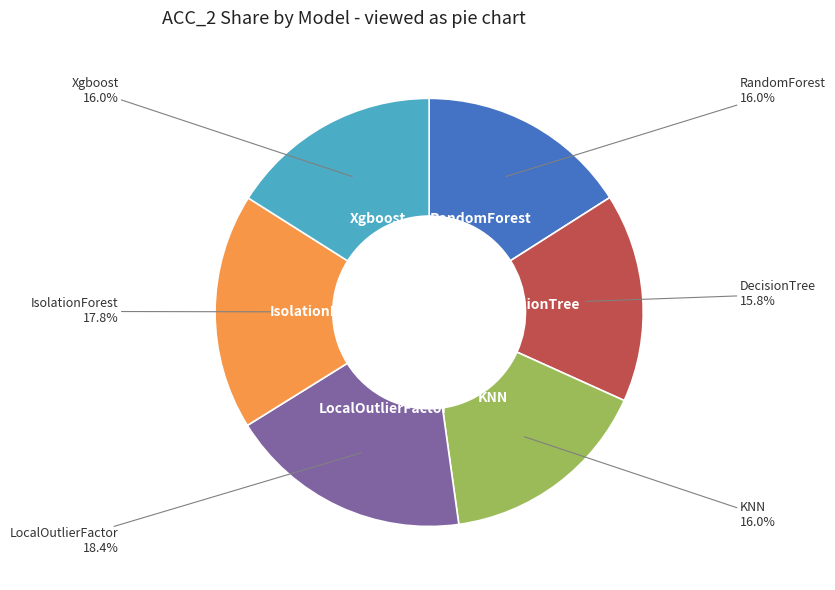

Does any single category account for the majority?

No